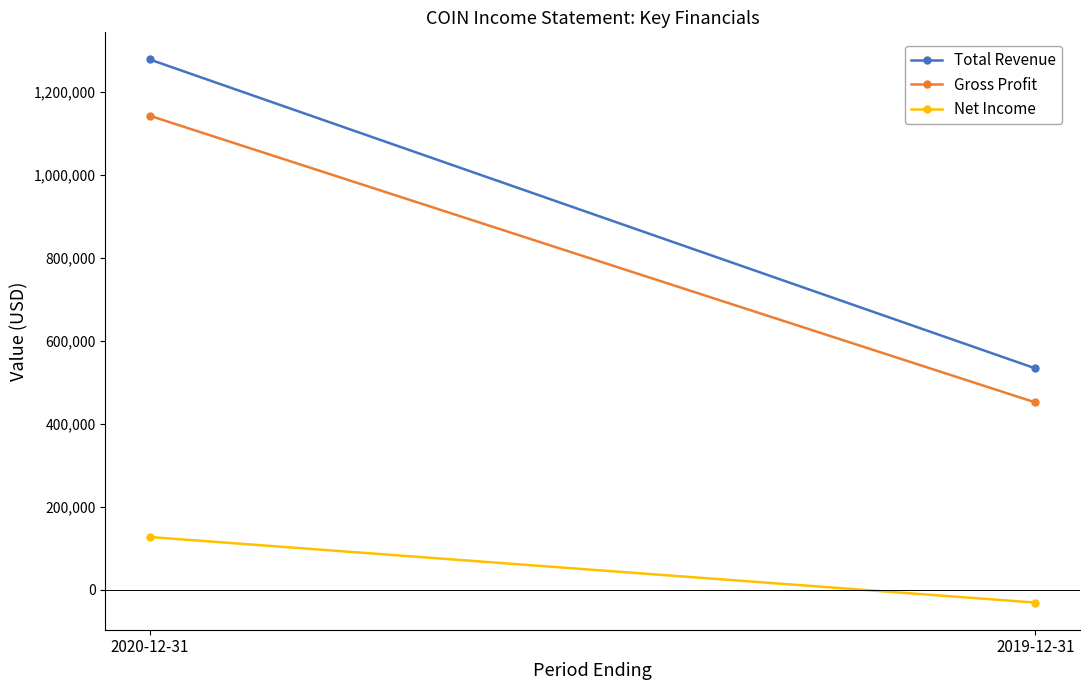

What position from the left is 2019-12-31?

2